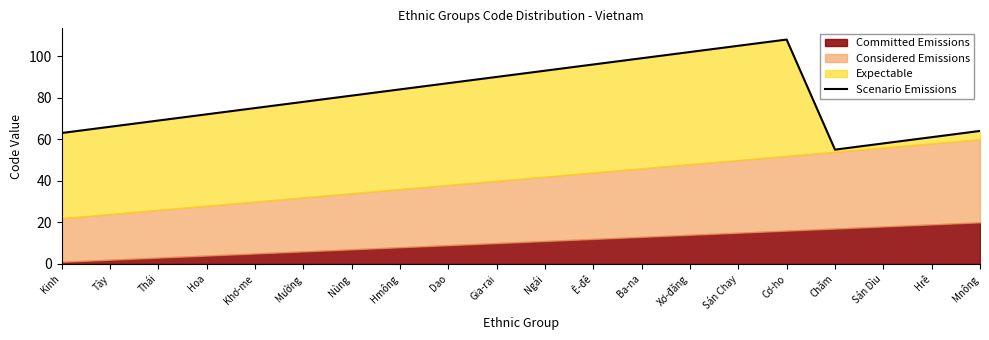

At which category does the data reach its first local peak?

Cơ-ho